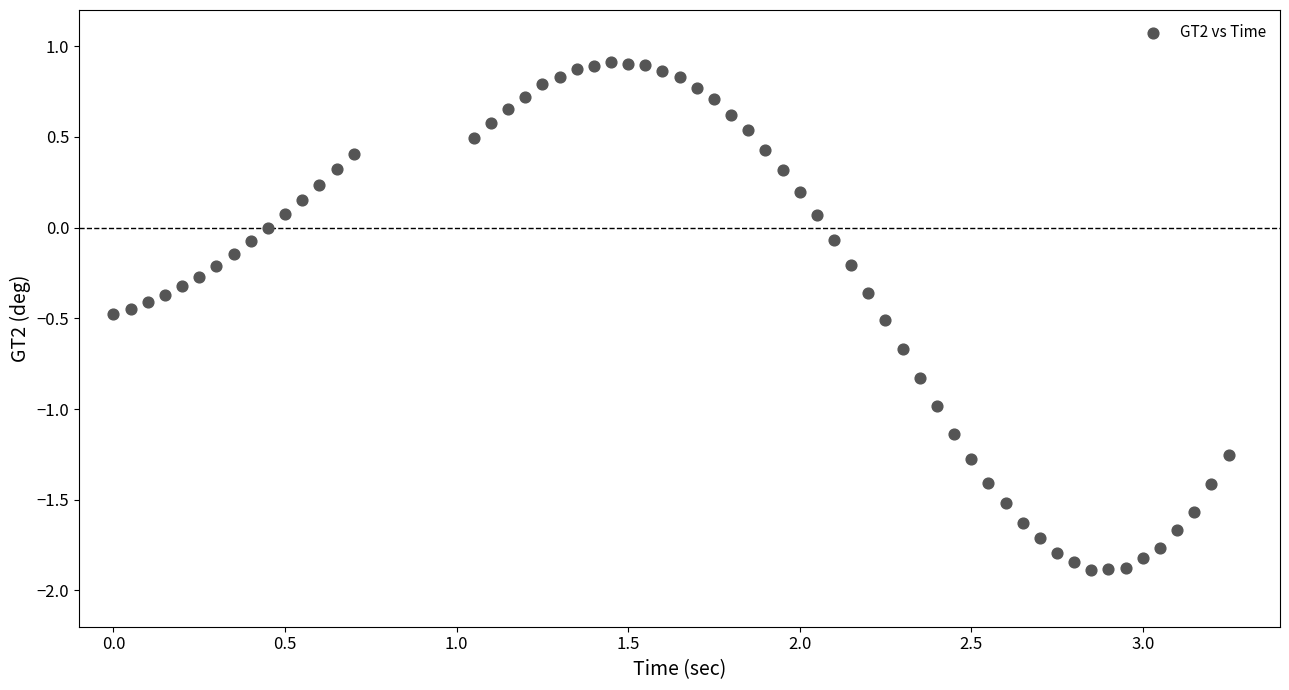

What is the range of Y values (max minus min)?

2.8